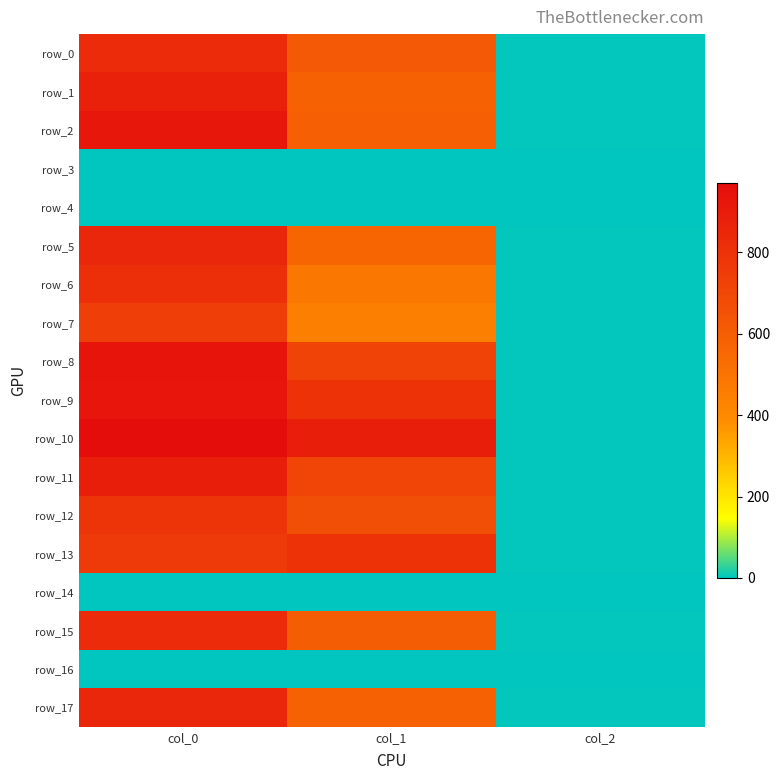

Is the value of row_17 at col_0 greater than the value of row_6 at col_1?

Yes